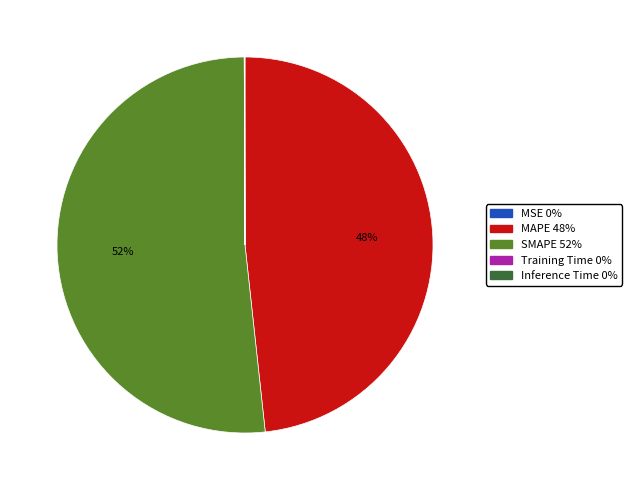

To the nearest percent, what is the difference between the largest and smallest slice percentages?

52%